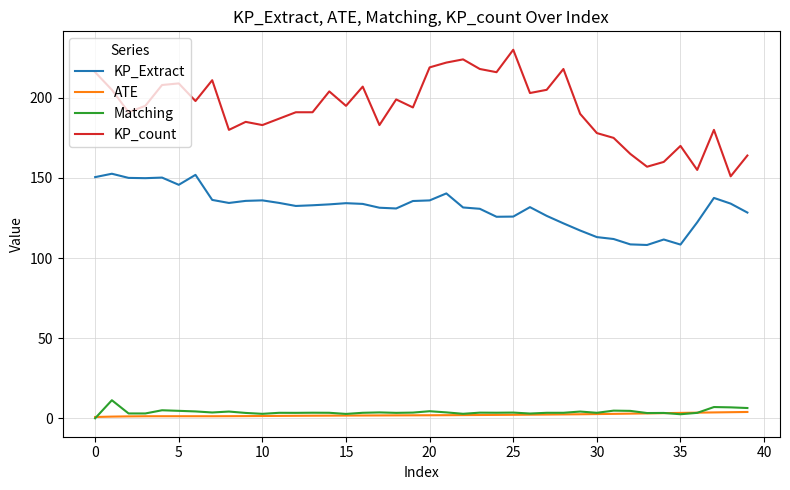

Which series has the widest spread of values?

KP_count